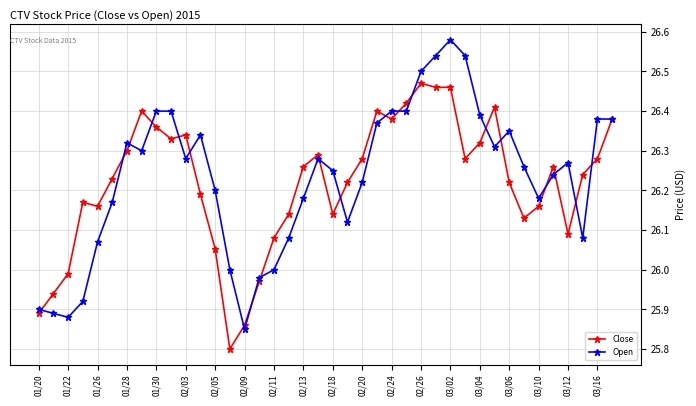

What is the difference between the maximum and minimum values in the Open series?

0.7